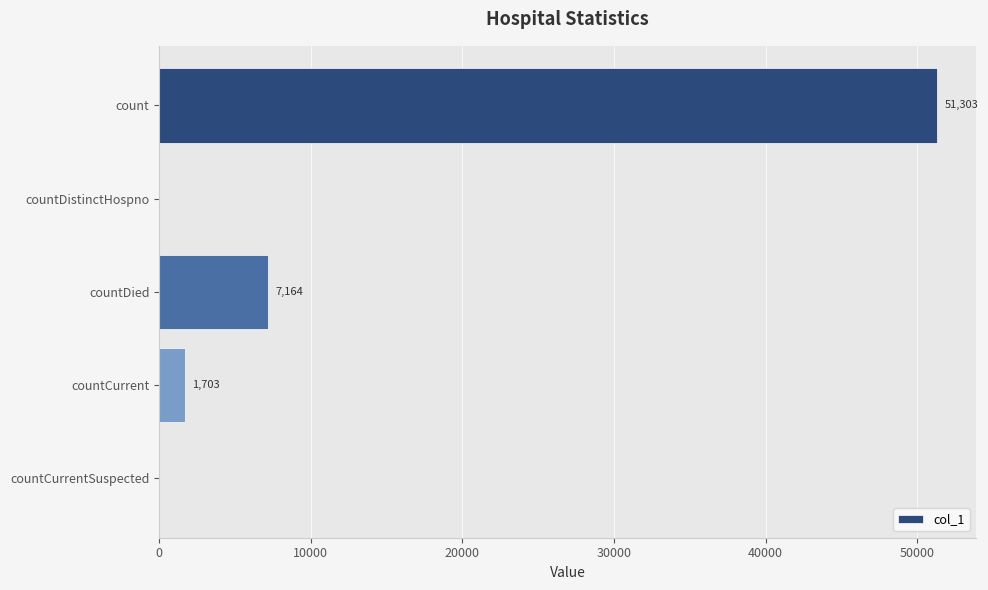

Which has a higher value, countCurrent or countDied?

countDied